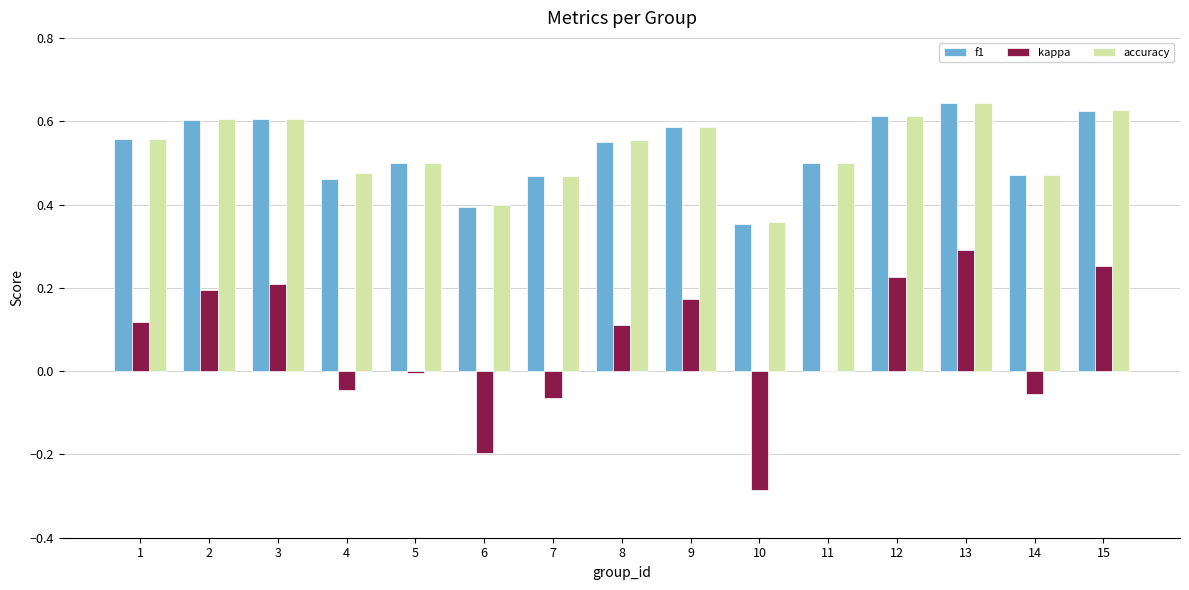

The accuracy series shows 0.6 at 1. True or false?

True